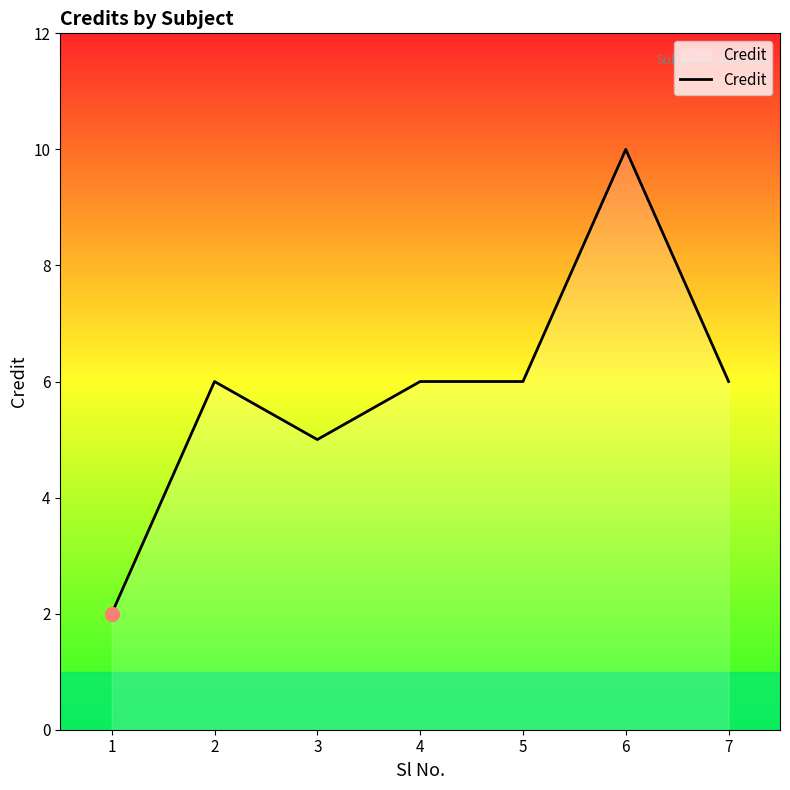

Reading left to right, transcribe all the data shown in this chart.

1=2	2=6	3=5	4=6	5=6	6=10	7=6